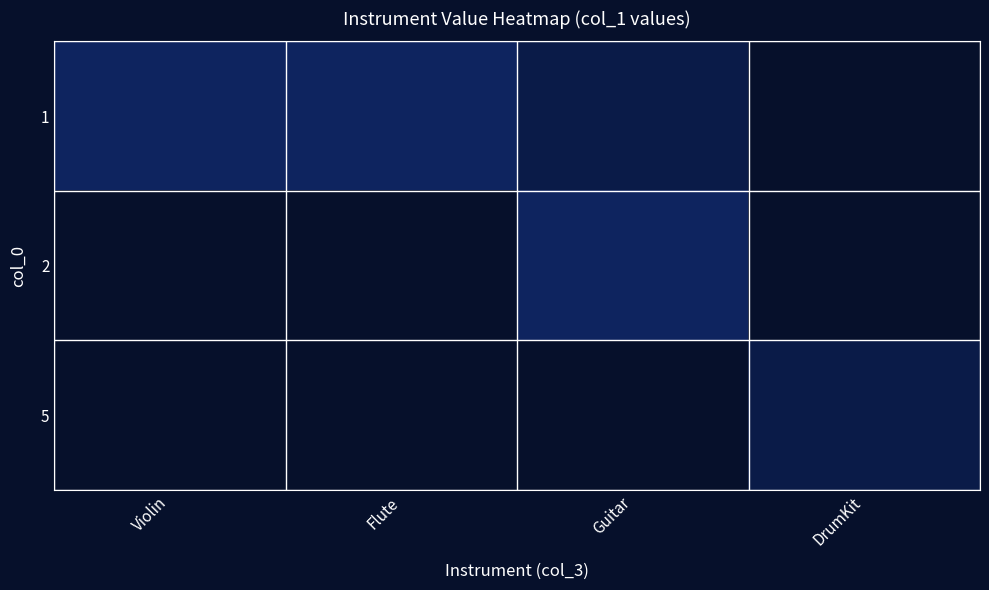

What is the minimum value for 1?

1.0